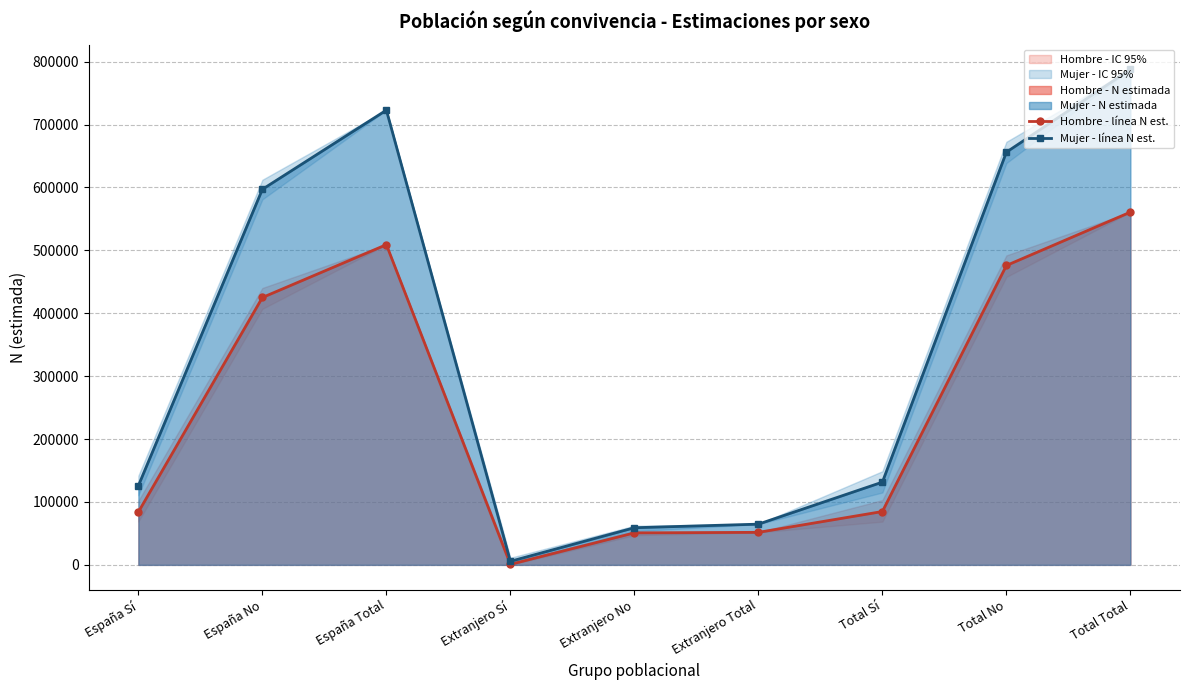

List the series in order of their peak value, highest first.

Mujer - línea N est., Hombre - línea N est.